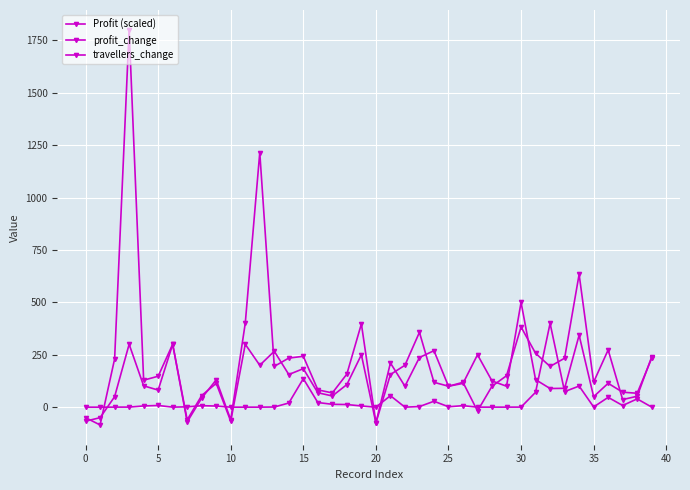

Count the number of categories in the chart.

40